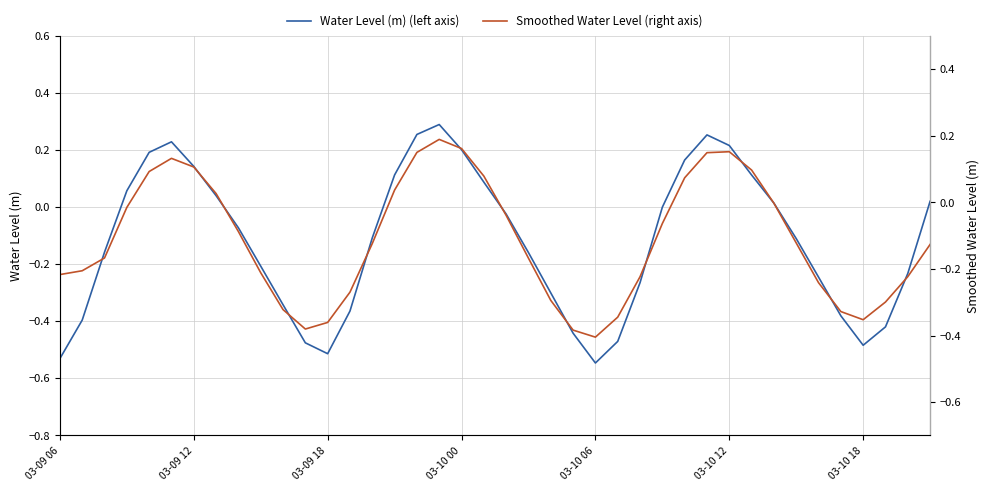

At which category does Smoothed Water Level (right axis) reach its first local valley?

11